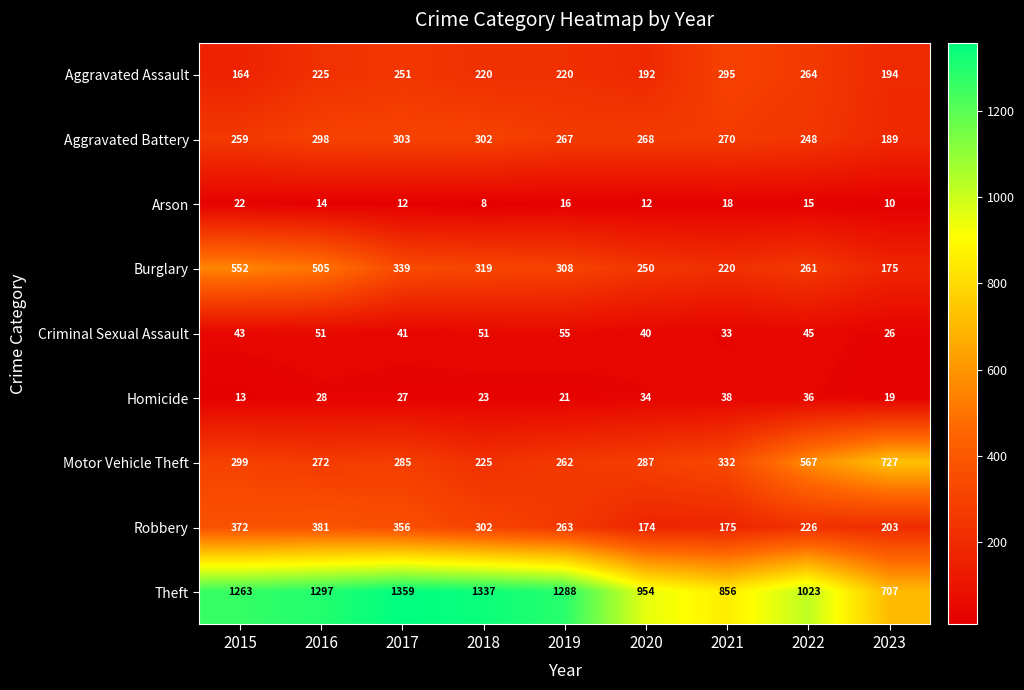

What is the difference between the Theft values at 2016 and 2019?

9